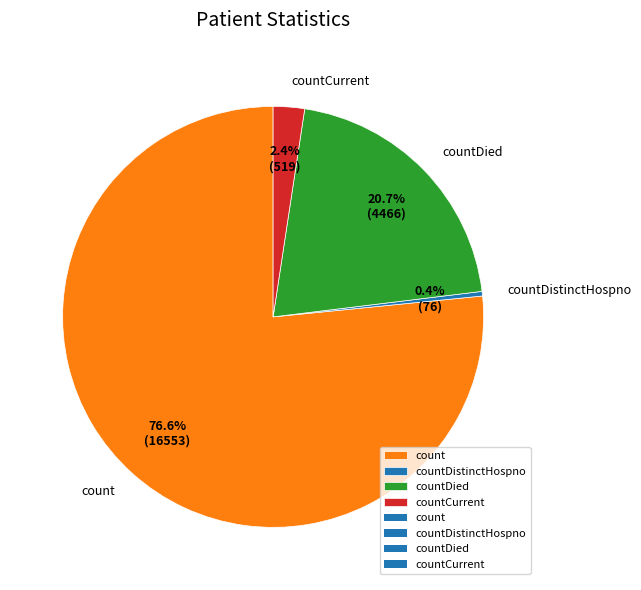

Does count represent more than half of the total?

Yes